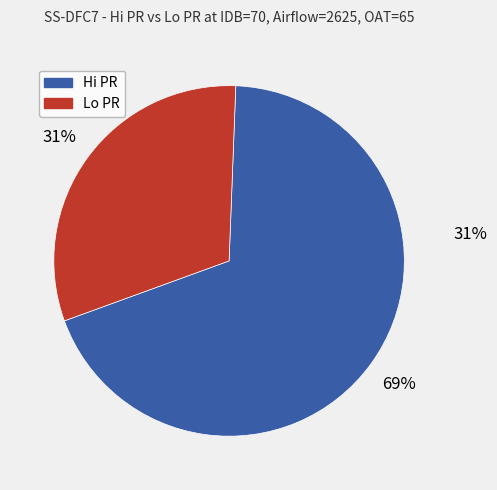

How many segments does this pie chart have?

2